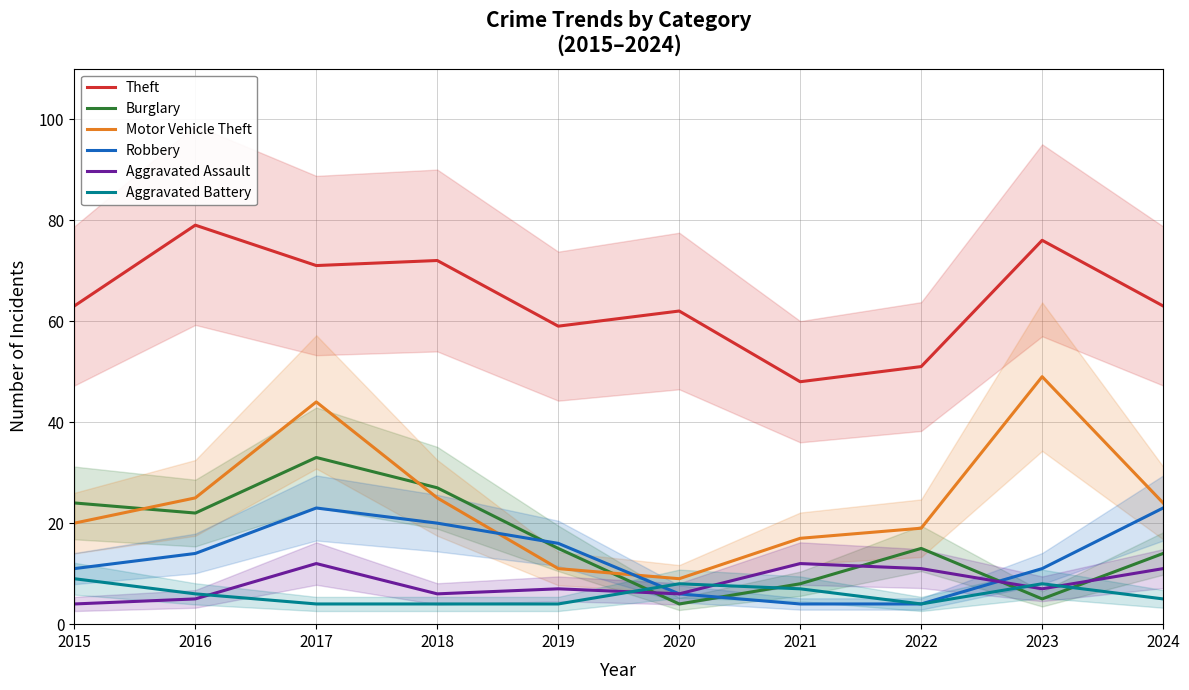

Reading right to left, transcribe all the data shown in this chart.

Theft: 2024=63	2023=76	2022=51	2021=48	2020=62	2019=59	2018=72	2017=71	2016=79	2015=63
Burglary: 2024=14	2023=5	2022=15	2021=8	2020=4	2019=15	2018=27	2017=33	2016=22	2015=24
Motor Vehicle Theft: 2024=24	2023=49	2022=19	2021=17	2020=9	2019=11	2018=25	2017=44	2016=25	2015=20
Robbery: 2024=23	2023=11	2022=4	2021=4	2020=6	2019=16	2018=20	2017=23	2016=14	2015=11
Aggravated Assault: 2024=11	2023=7	2022=11	2021=12	2020=6	2019=7	2018=6	2017=12	2016=5	2015=4
Aggravated Battery: 2024=5	2023=8	2022=4	2021=7	2020=8	2019=4	2018=4	2017=4	2016=6	2015=9